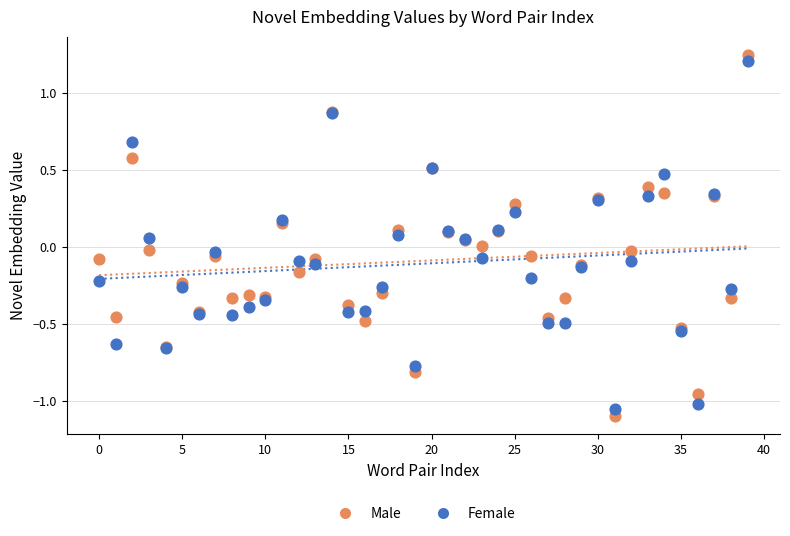

What are all the series names shown in the legend?

Male, Female